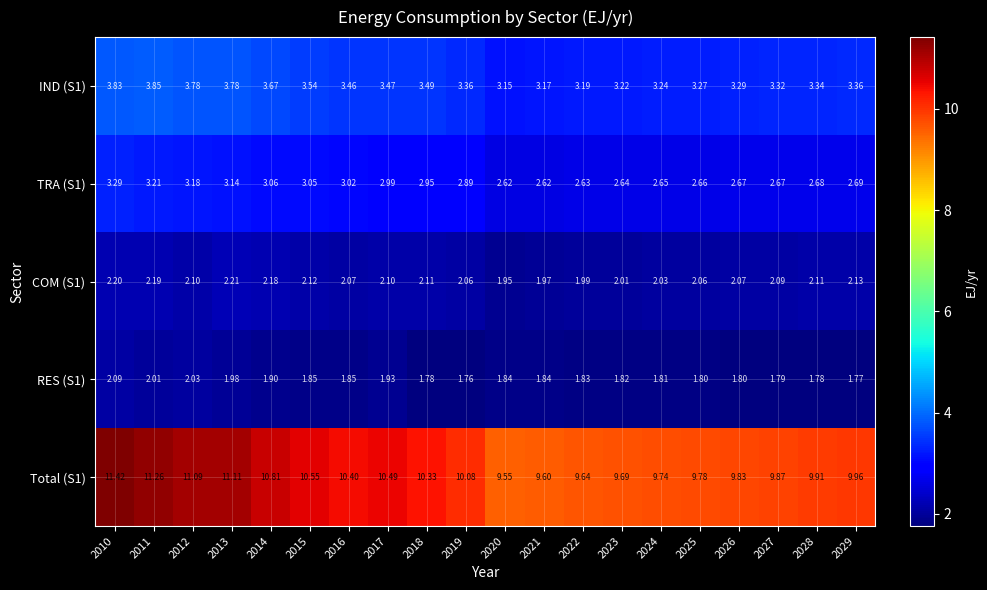

Which series has the widest spread of values?

Total (S1)